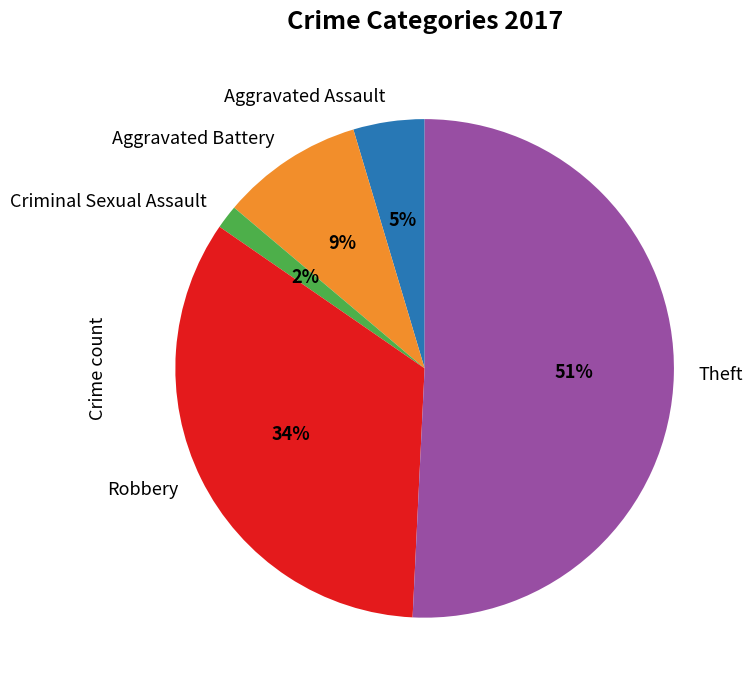

The Theft slice represents 37% of the pie. True or false?

False